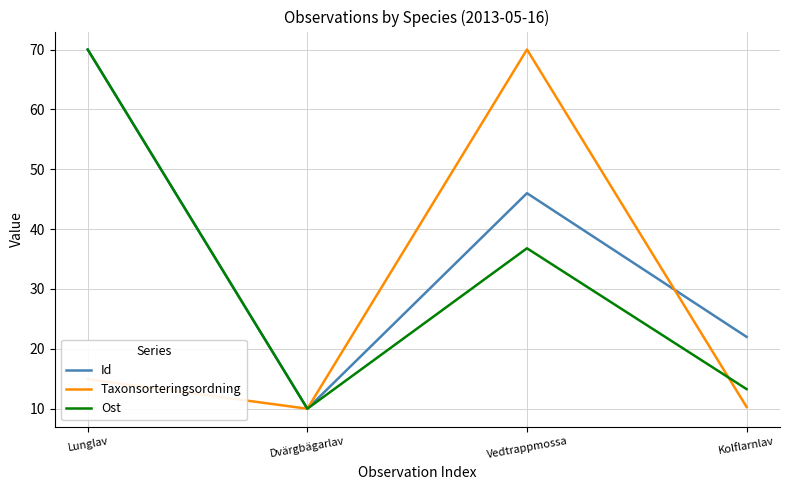

What is the maximum value shown in the chart?

70.0